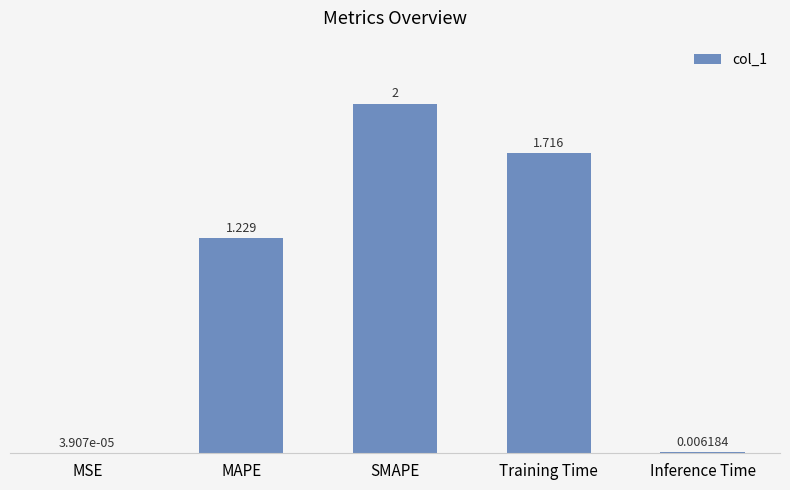

Where is the data nearest to the value 1?

MAPE